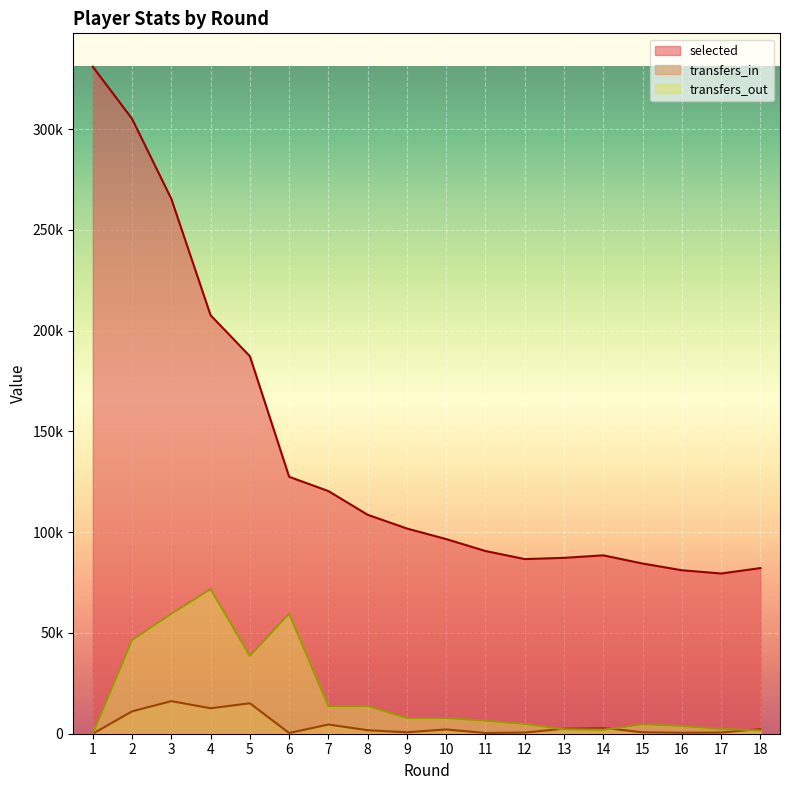

Is the value of transfers_in at 4 greater than the value of transfers_out at 3?

No